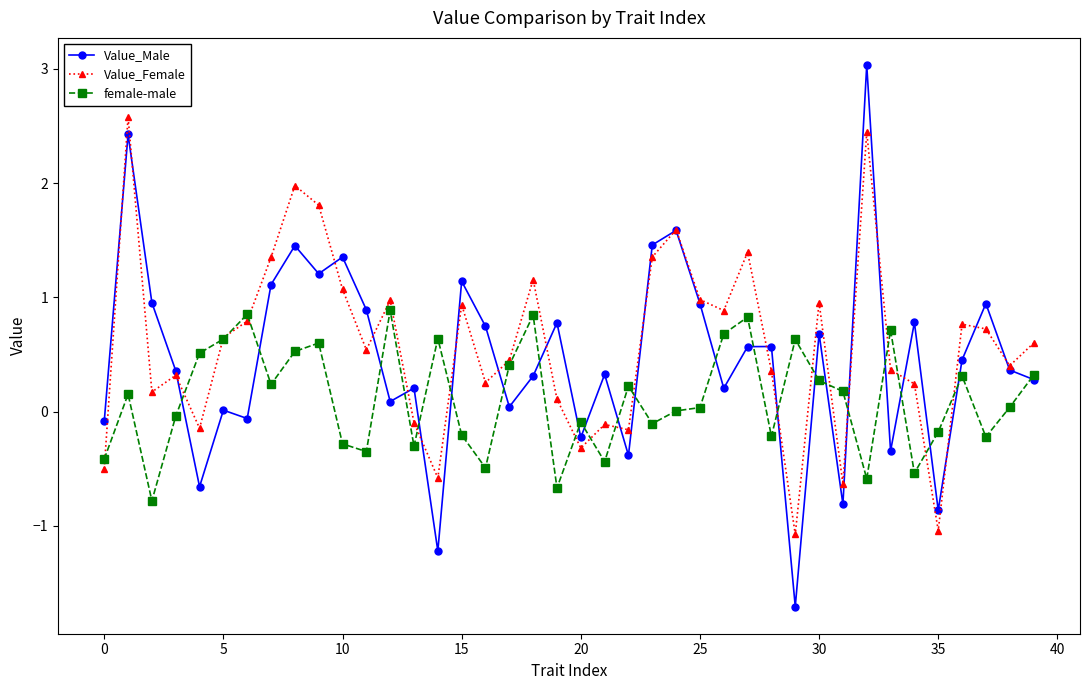

Which series has the largest range (max minus min)?

Value_Male